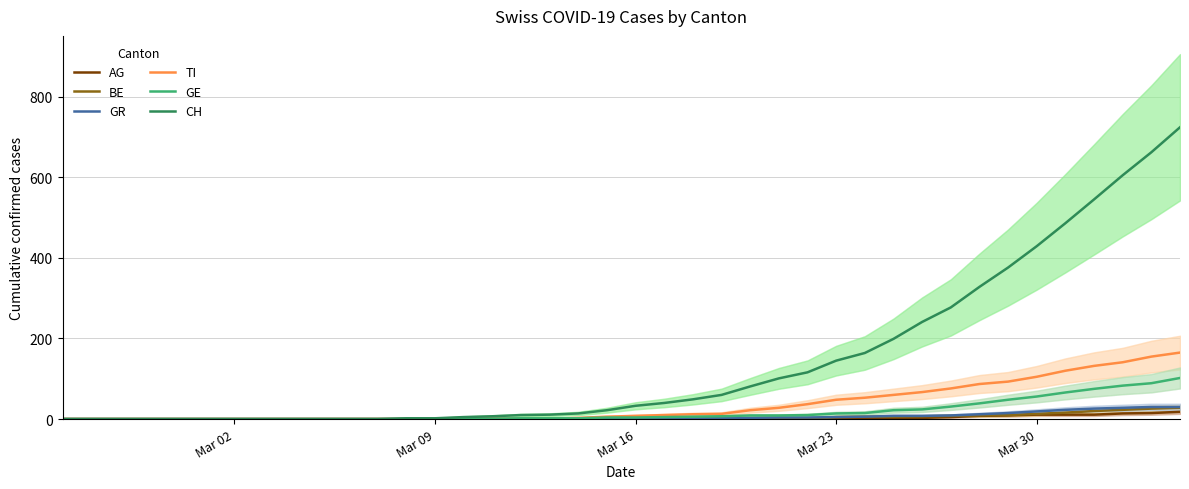

Rank the series by their maximum value, from highest to lowest.

CH, TI, GE, GR, BE, AG